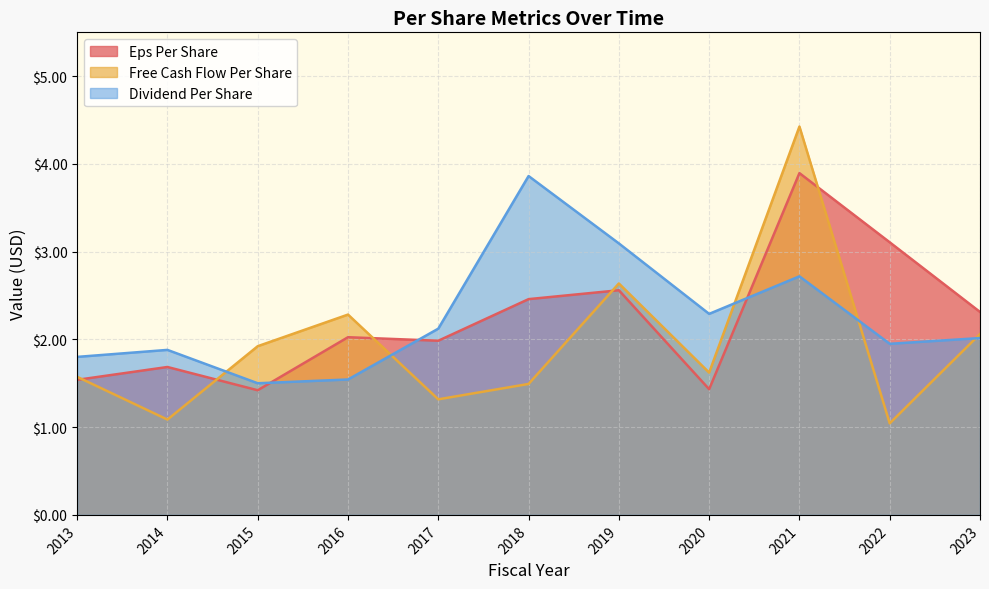

How many interior local valleys does the free_cash_flow_per_share series have?

4